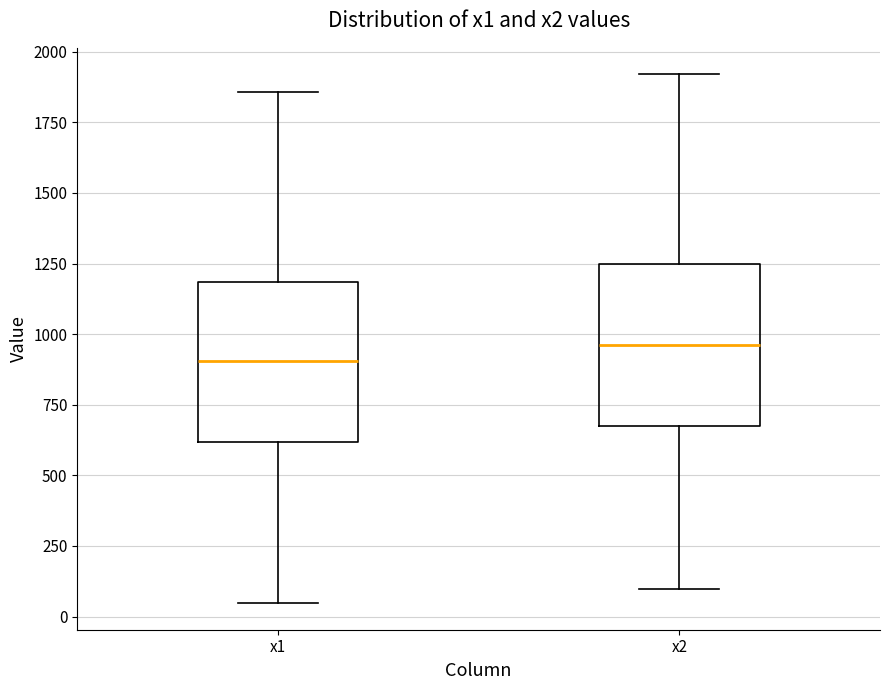

Reading left to right, read every box against the y-axis: the position of its median line, the range the box covers, and the ends of its whiskers. The values are not printed on the chart, so give them approximately, as read against the axis.

x1: median 900, box 600 to 1200, whiskers 50 to 1850
x2: median 950, box 650 to 1250, whiskers 100 to 1900